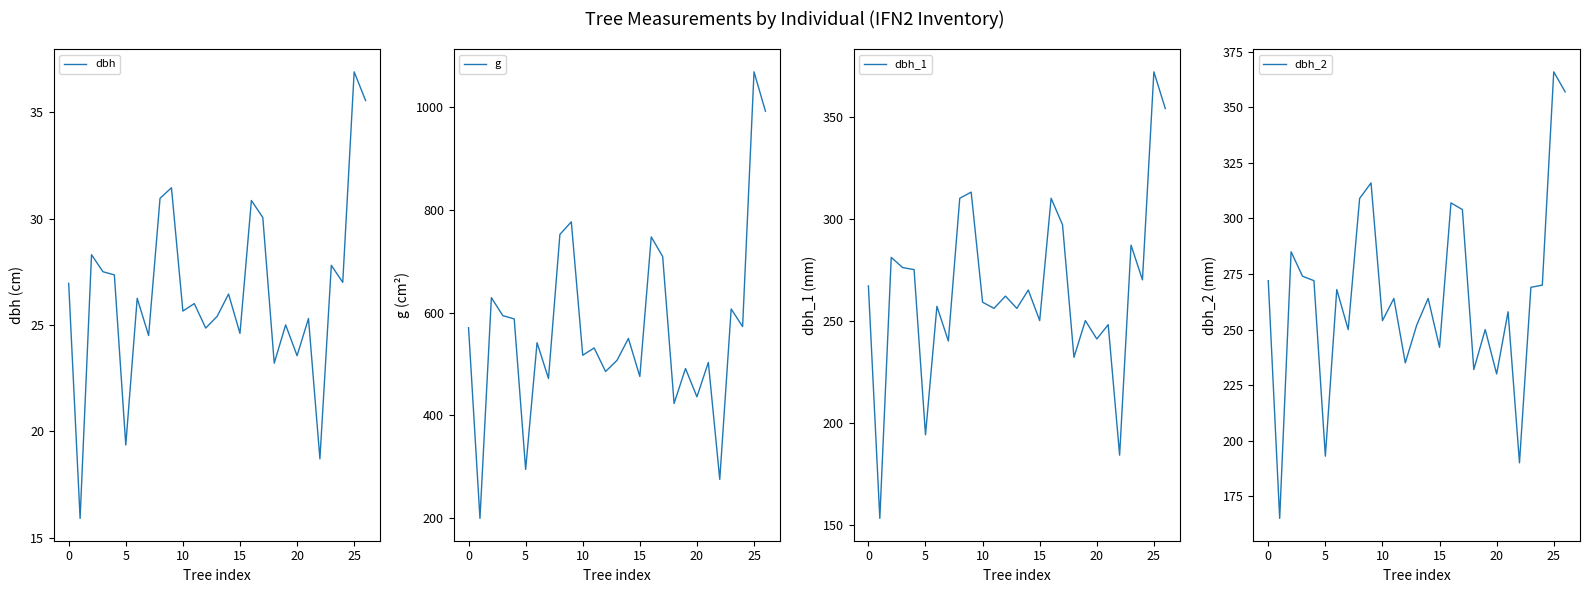

Reading right to left, what are all the values shown in this chart?

dbh: 35.5	36.9	27.0	27.8	18.7	25.3	23.6	25.0	23.2	30.1	30.9	24.6	26.4	25.4	24.9	26.0	25.6	31.4	30.9	24.5	26.2	19.4	27.4	27.5	28.3	15.9	26.9
g: 992.6	1069.4	572.6	607.0	274.6	502.7	435.6	490.9	422.7	709.2	747.5	475.3	549.5	506.7	485.0	530.9	516.7	776.8	752.3	471.4	541.2	294.1	587.5	594.0	629.0	198.6	570.4
dbh_1: 354.0	372.0	270.0	287.0	184.0	248.0	241.0	250.0	232.0	297.0	310.0	250.0	265.0	256.0	262.0	256.0	259.0	313.0	310.0	240.0	257.0	194.0	275.0	276.0	281.0	153.0	267.0
dbh_2: 357.0	366.0	270.0	269.0	190.0	258.0	230.0	250.0	232.0	304.0	307.0	242.0	264.0	252.0	235.0	264.0	254.0	316.0	309.0	250.0	268.0	193.0	272.0	274.0	285.0	165.0	272.0